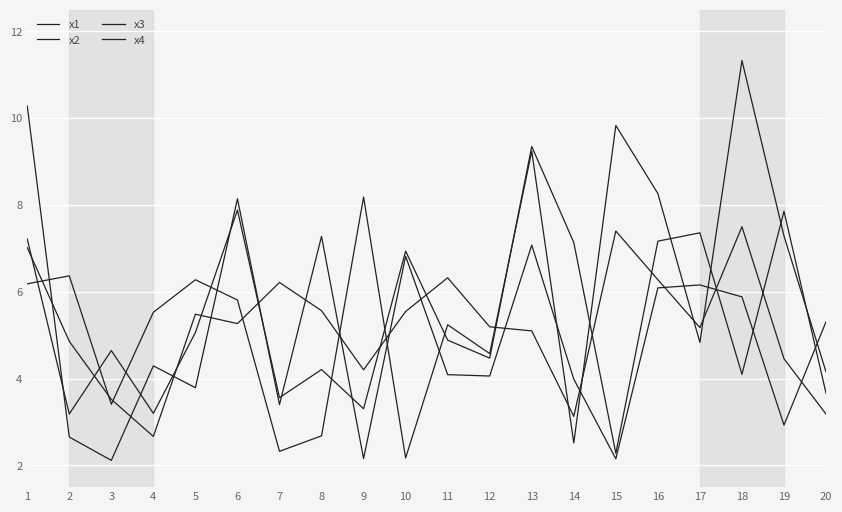

How many lines are shown in the chart?

4